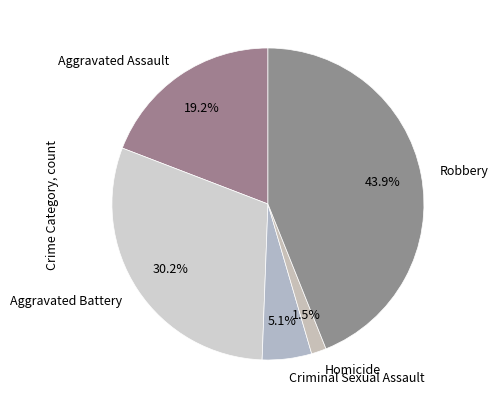

What percentage do Homicide and Aggravated Assault together represent?

20.7%